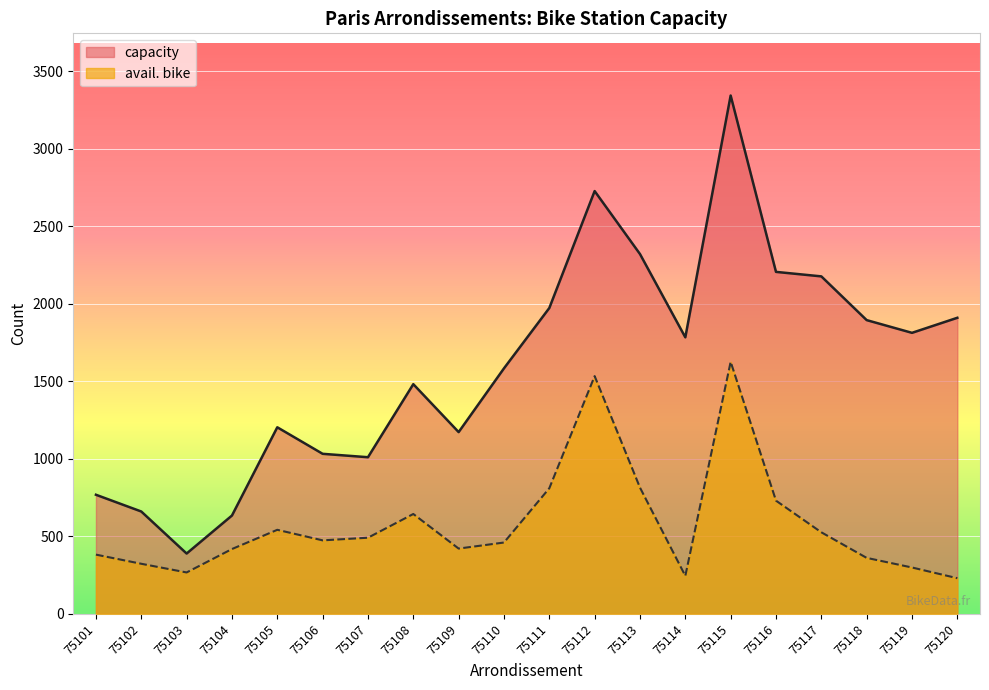

True or false: capacity and avail. bike intersect in this chart.

False